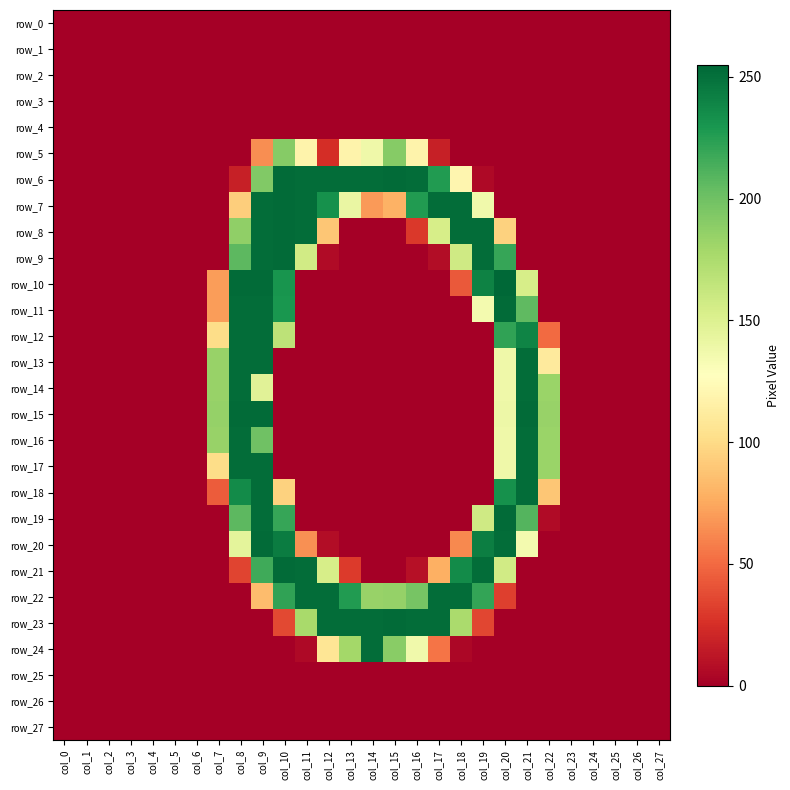

Which series has the widest spread of values?

row_10